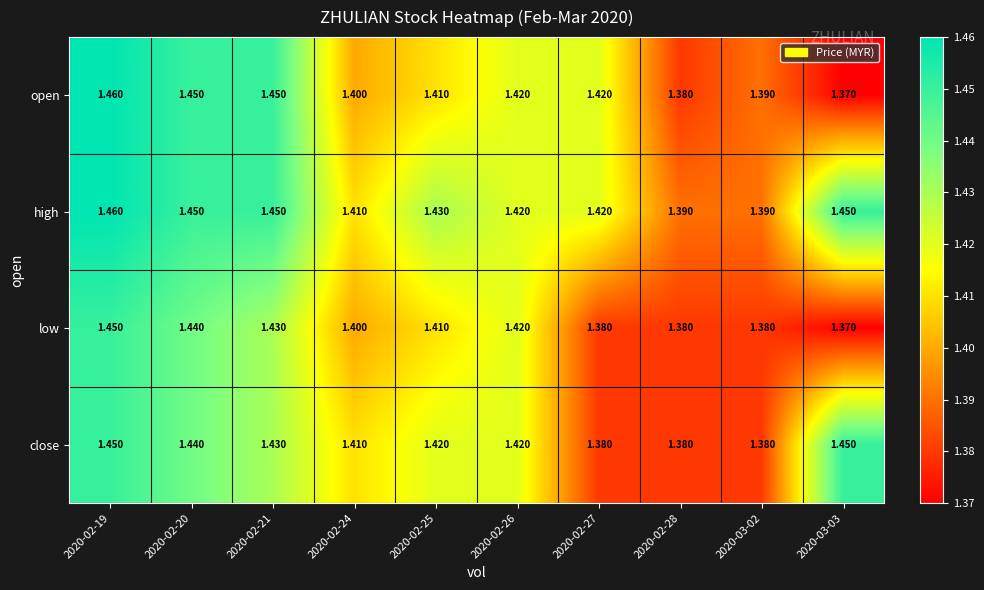

Which series has the largest total across all categories?

high